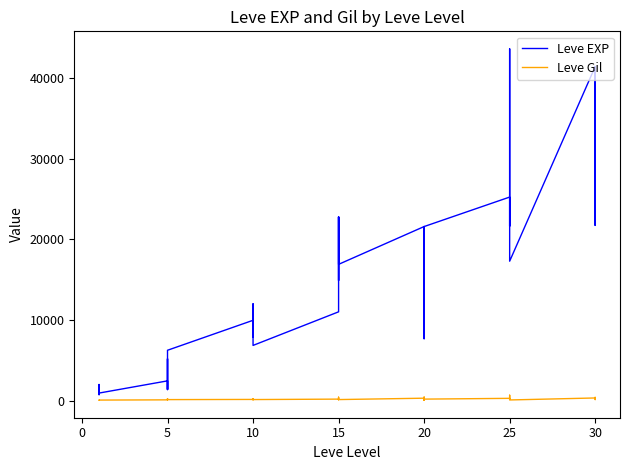

Count the number of categories in the chart.

40